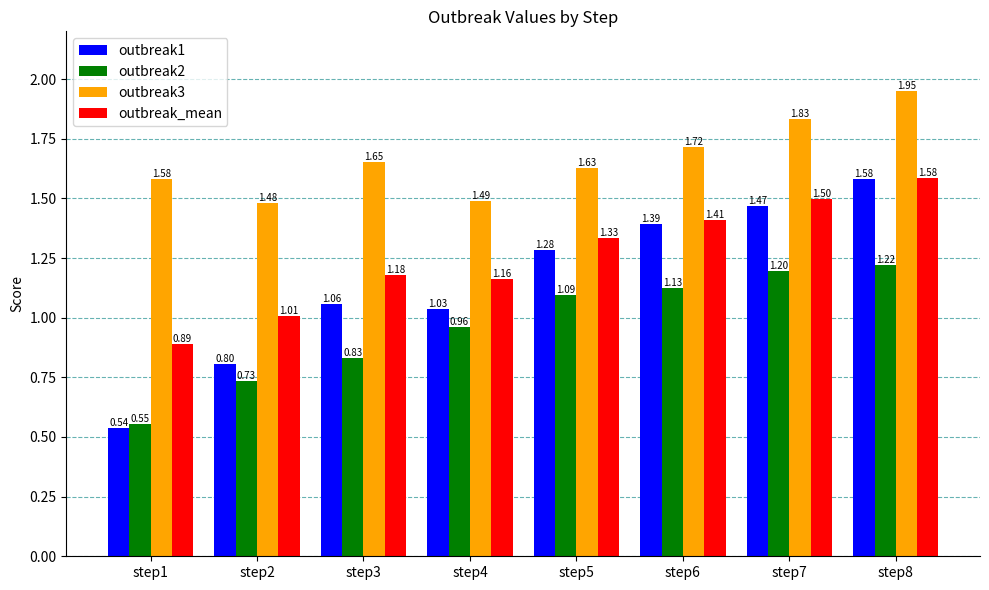

At which category is the sum across all series the highest?

step8